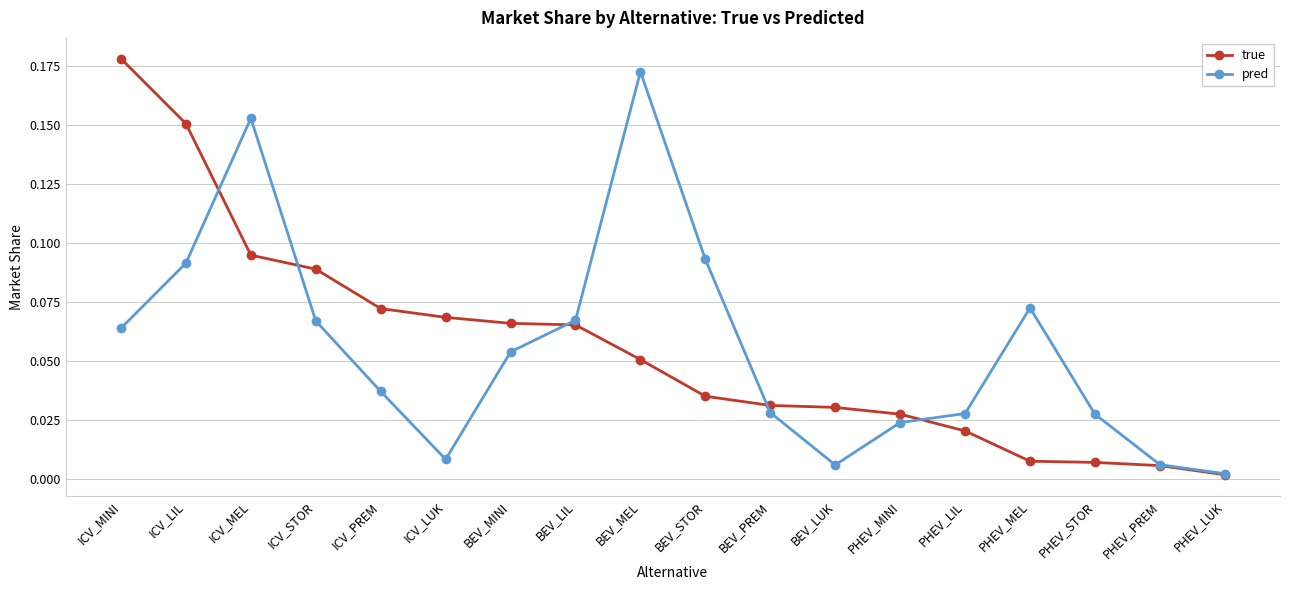

What are all the series names shown in the legend?

true, pred